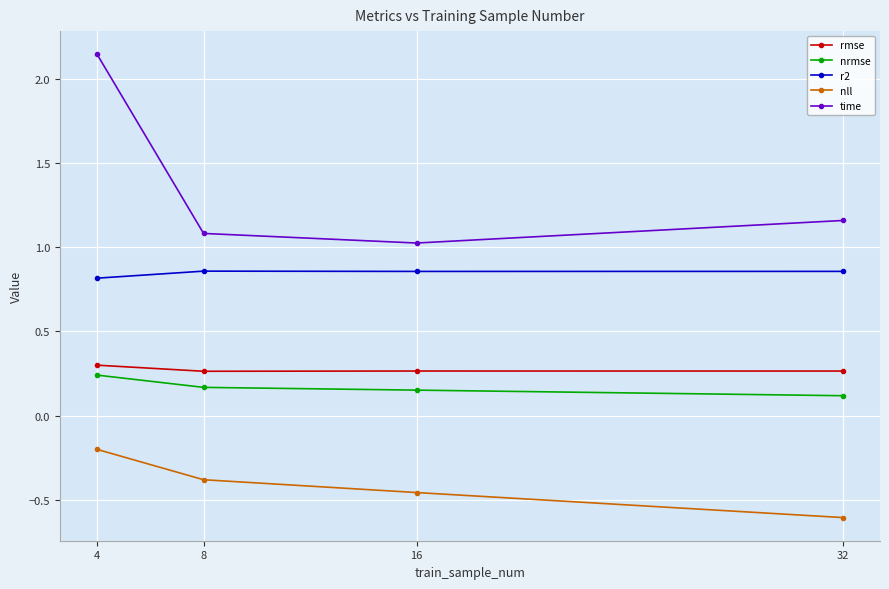

What is the sum of the nrmse values at 4 and 16?

0.4